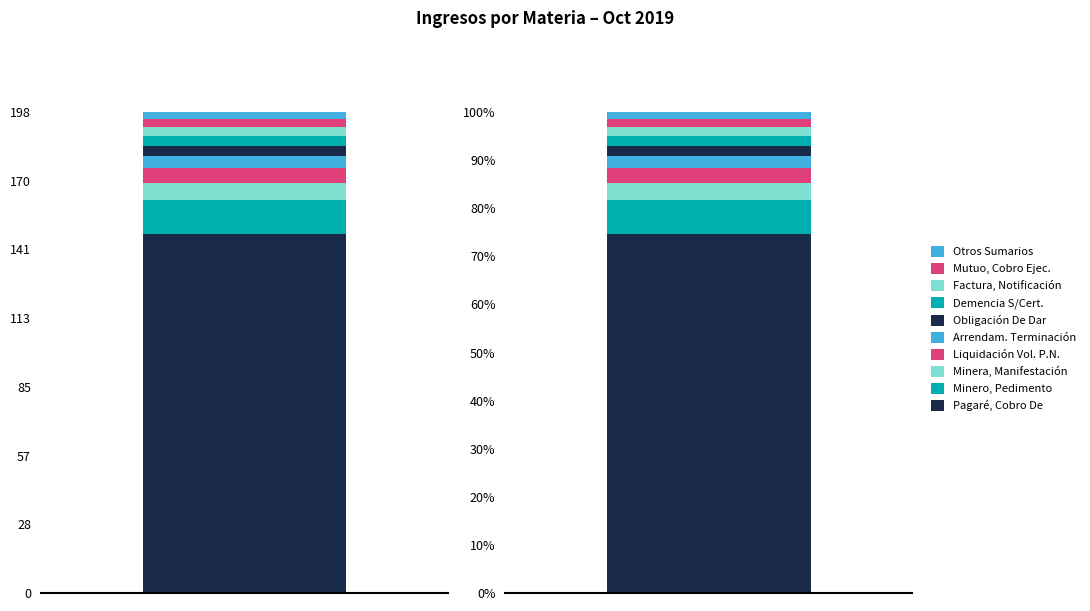

What is the change in value from Minero, Pedimento to Demencia S/Cert. Compin?

-10